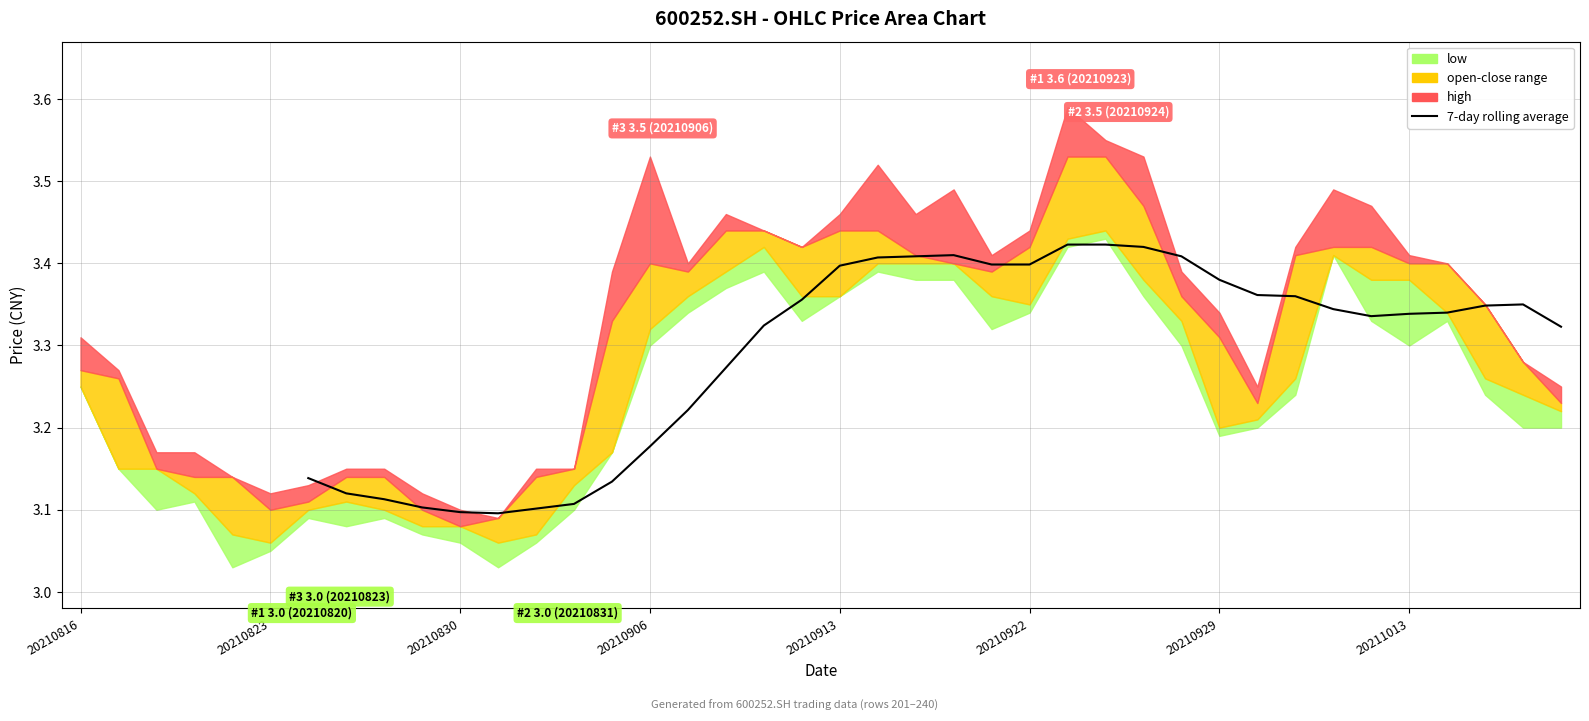

What is the value of the 24th point from the left?

3.4